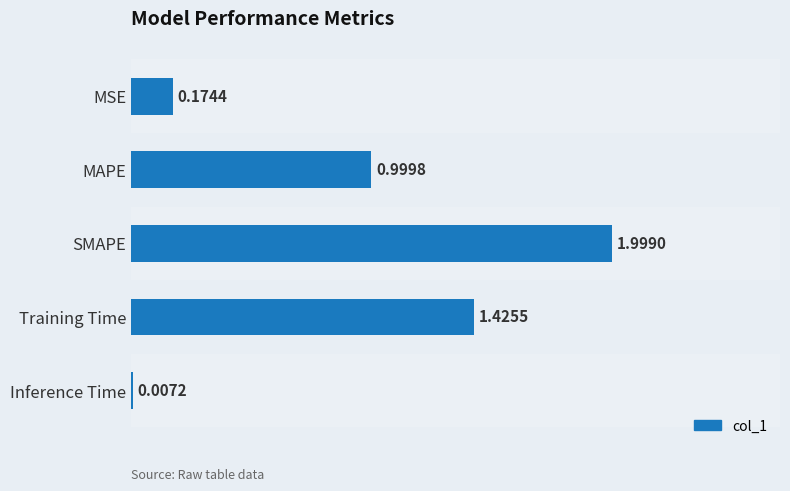

What is the sum of all values?

4.6